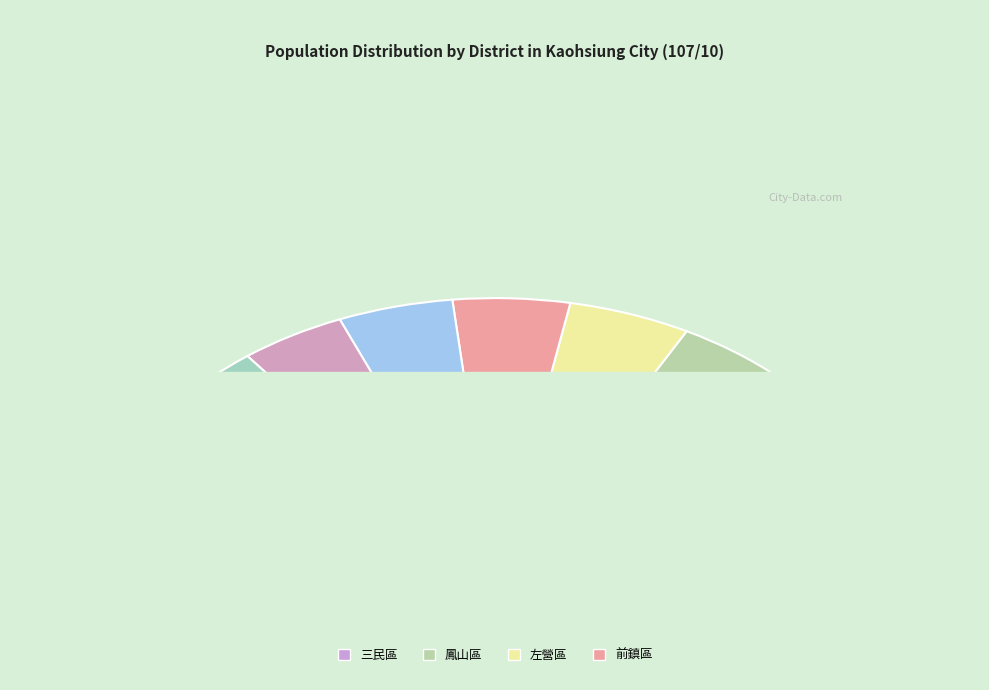

Count the number of slices in the pie.

11